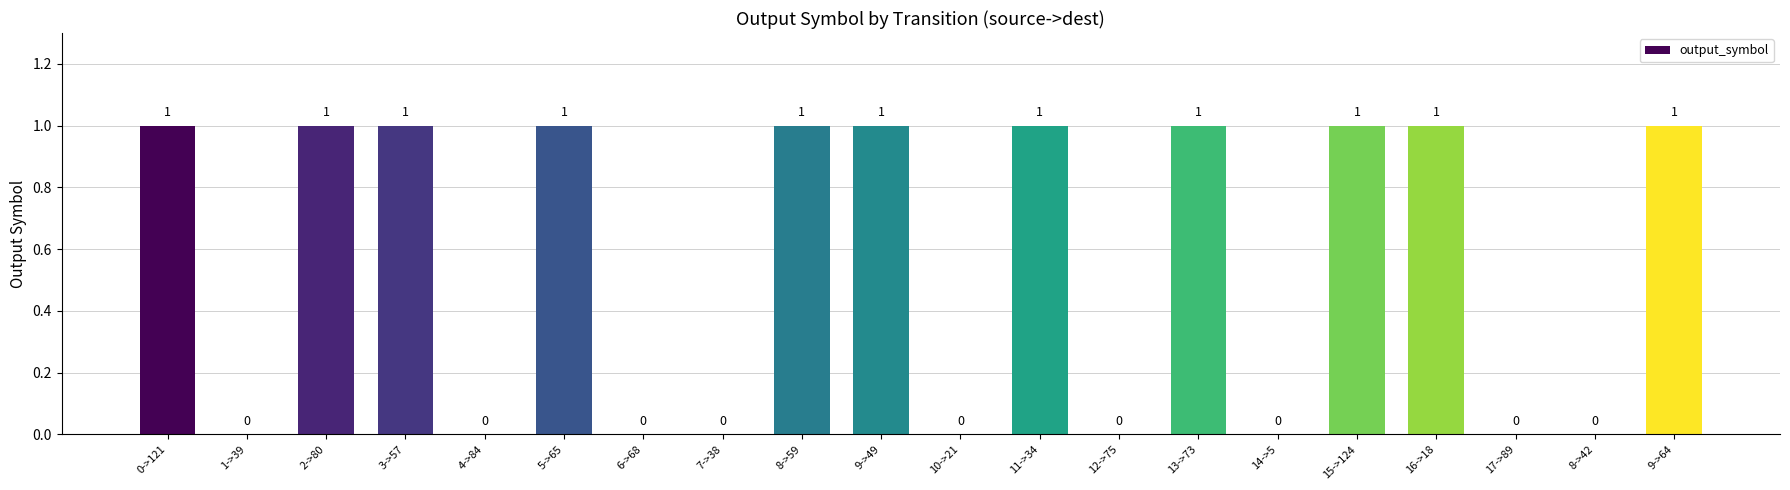

What is the ratio of the value at 16->18 to the value at 15->124?

1.0